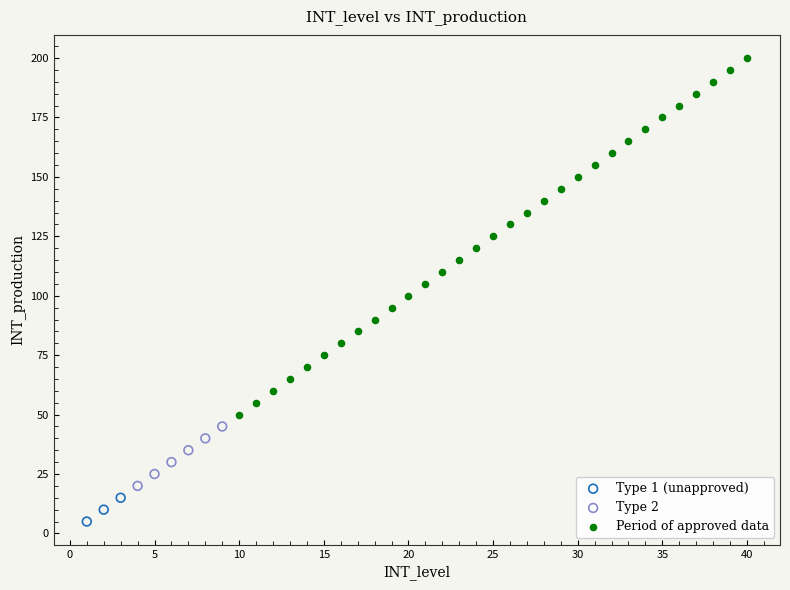

Which series has the widest spread of Y values?

Period of approved data